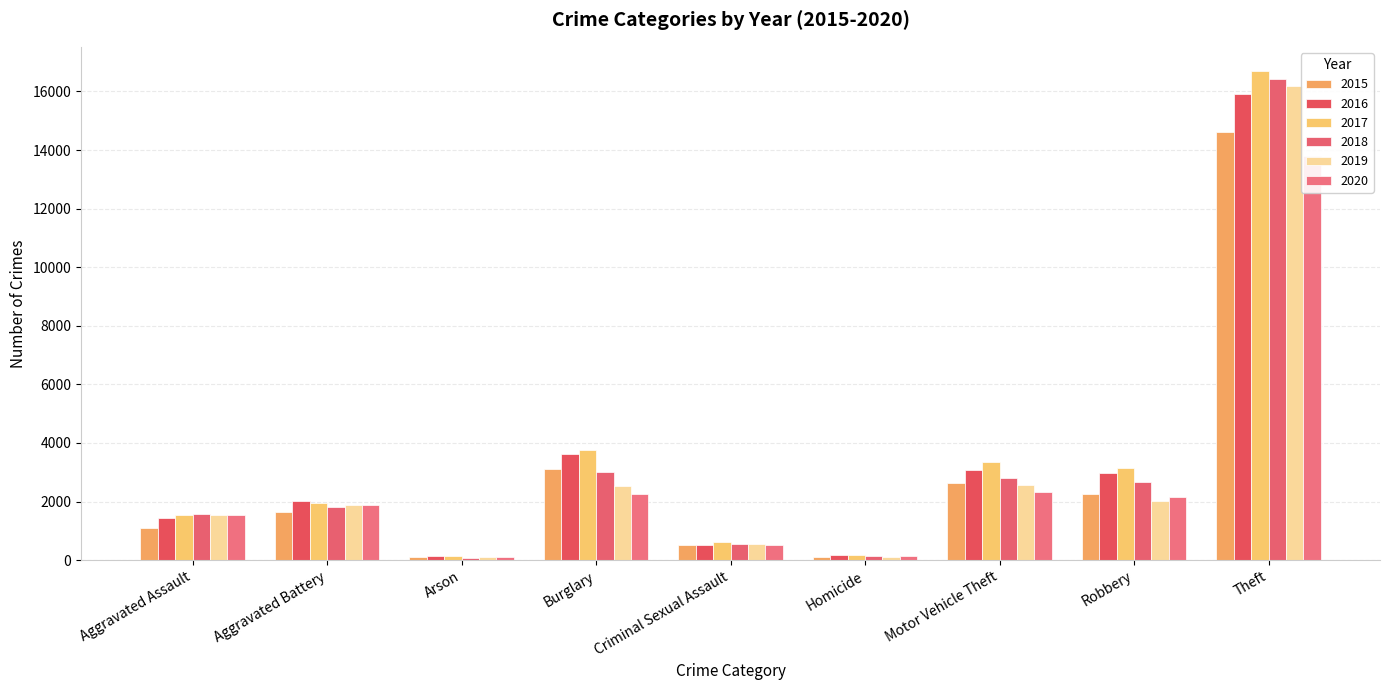

How many bars are there in total?

54